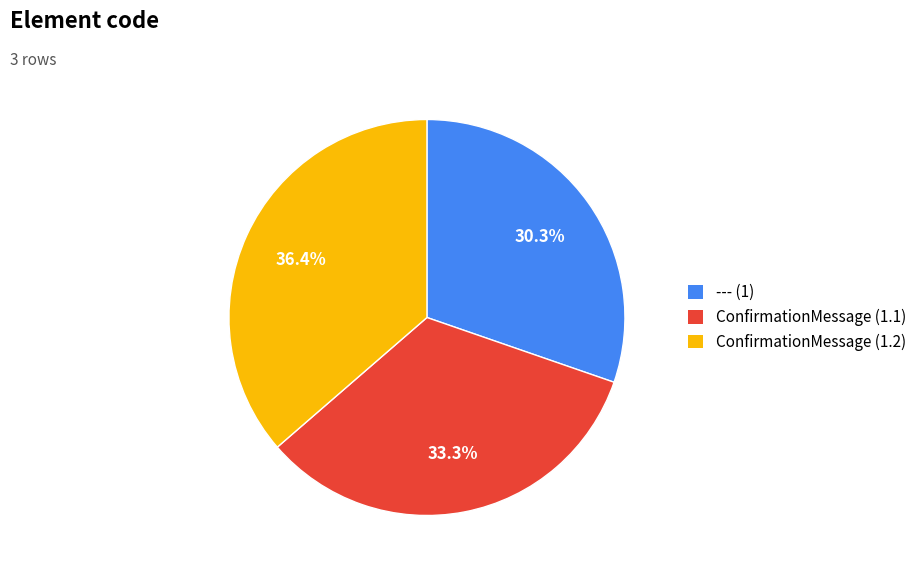

Do ConfirmationMessage (1.1) and ConfirmationMessage (1.2) together represent more than half of the pie?

Yes